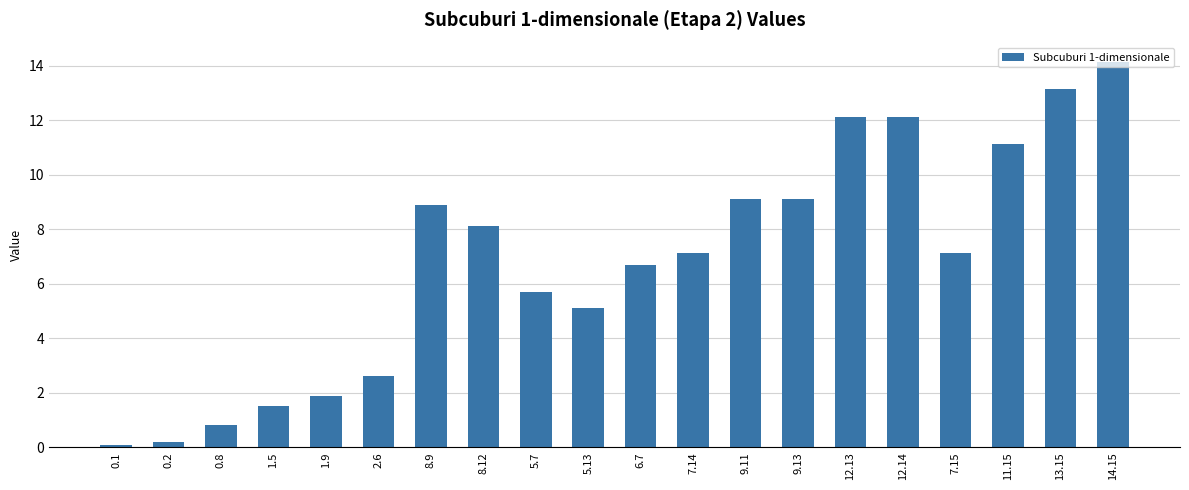

What is the difference between the values at 8.12 and 1.9?

6.2